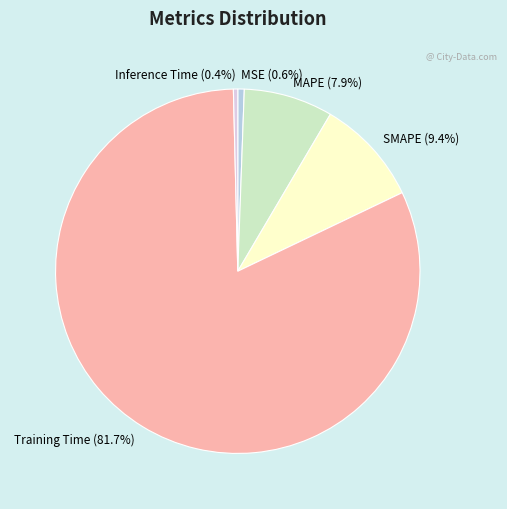

What percentage is the MSE slice, to the nearest percent?

1%